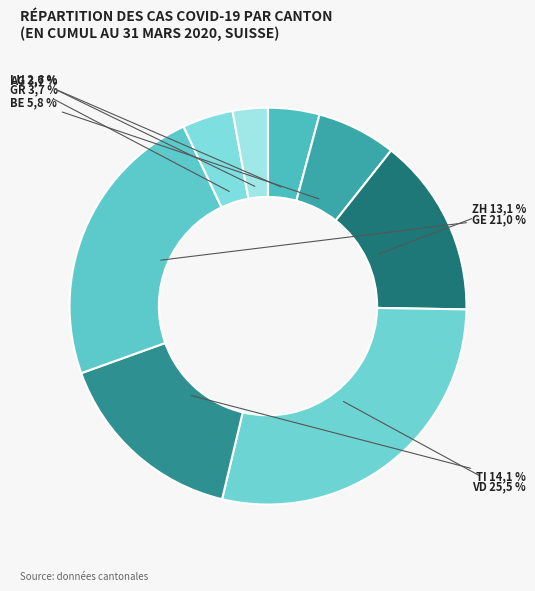

Is there any slice that represents more than half of the pie?

No